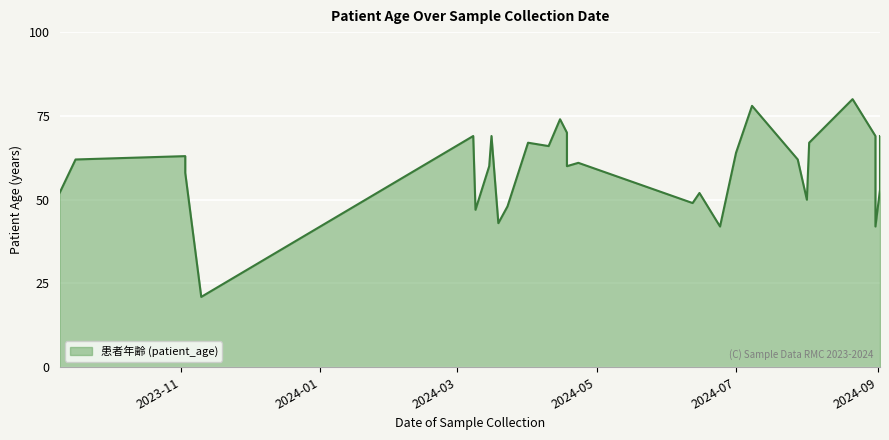

How many lines are shown in the chart?

1